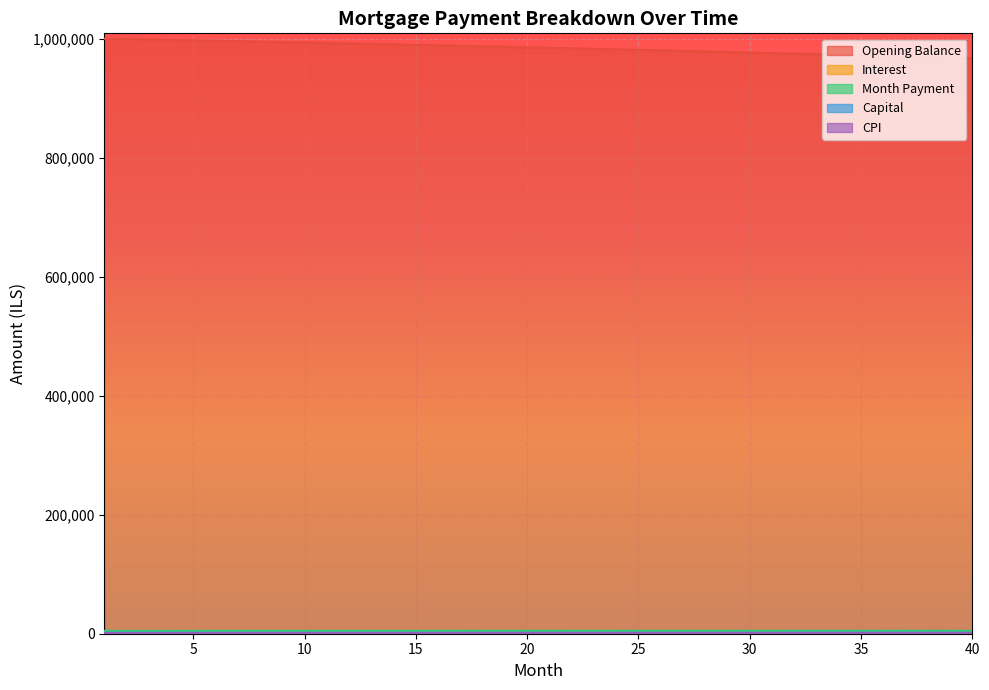

What is the greatest value displayed?

1001000.0